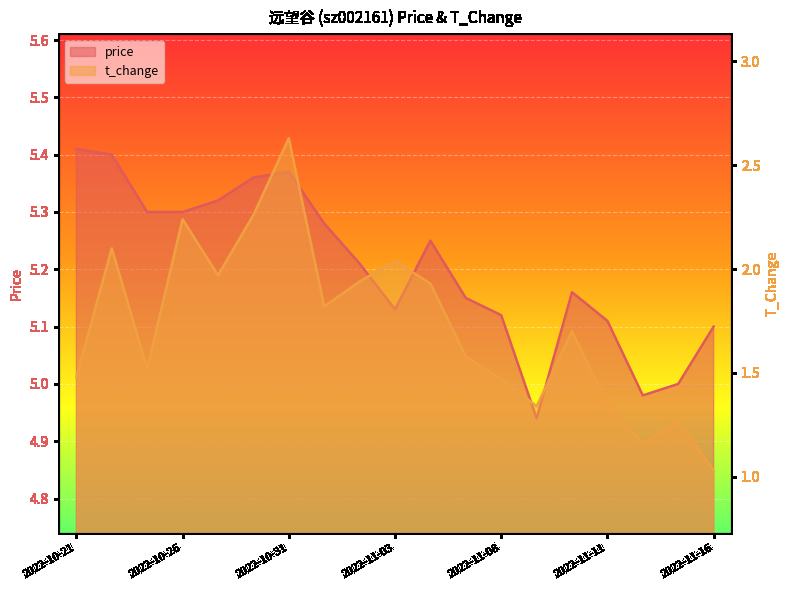

How many lines are shown in the chart?

2